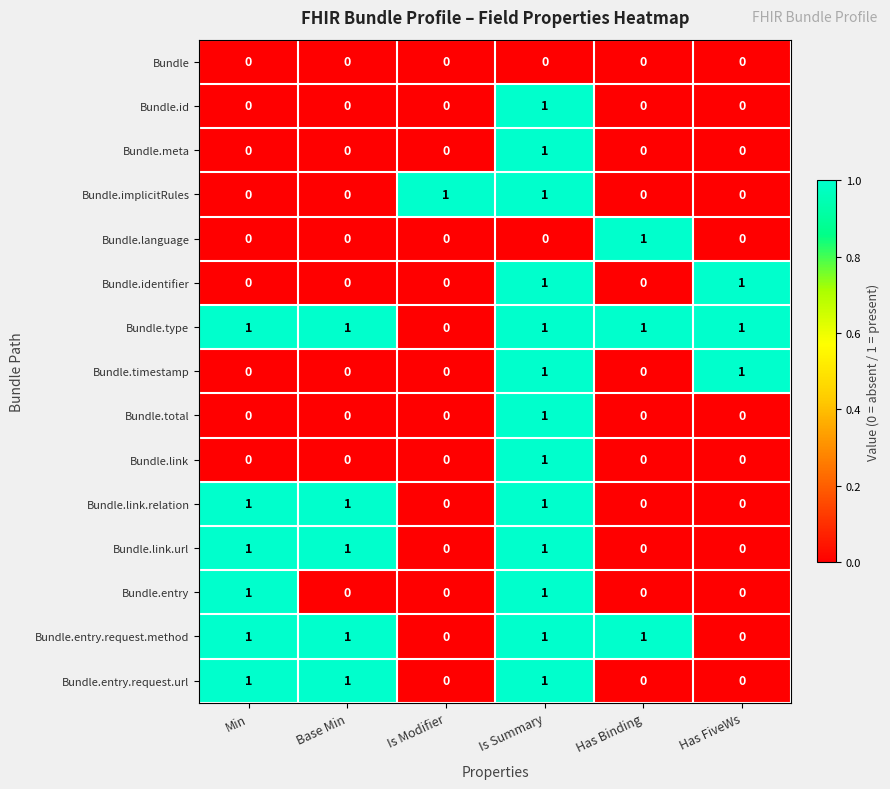

At how many categories does at least one series exceed 0?

6